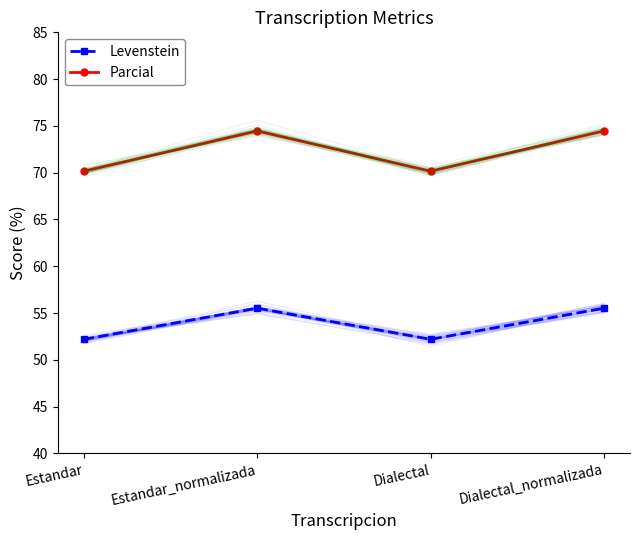

What is the smallest value displayed?

52.2